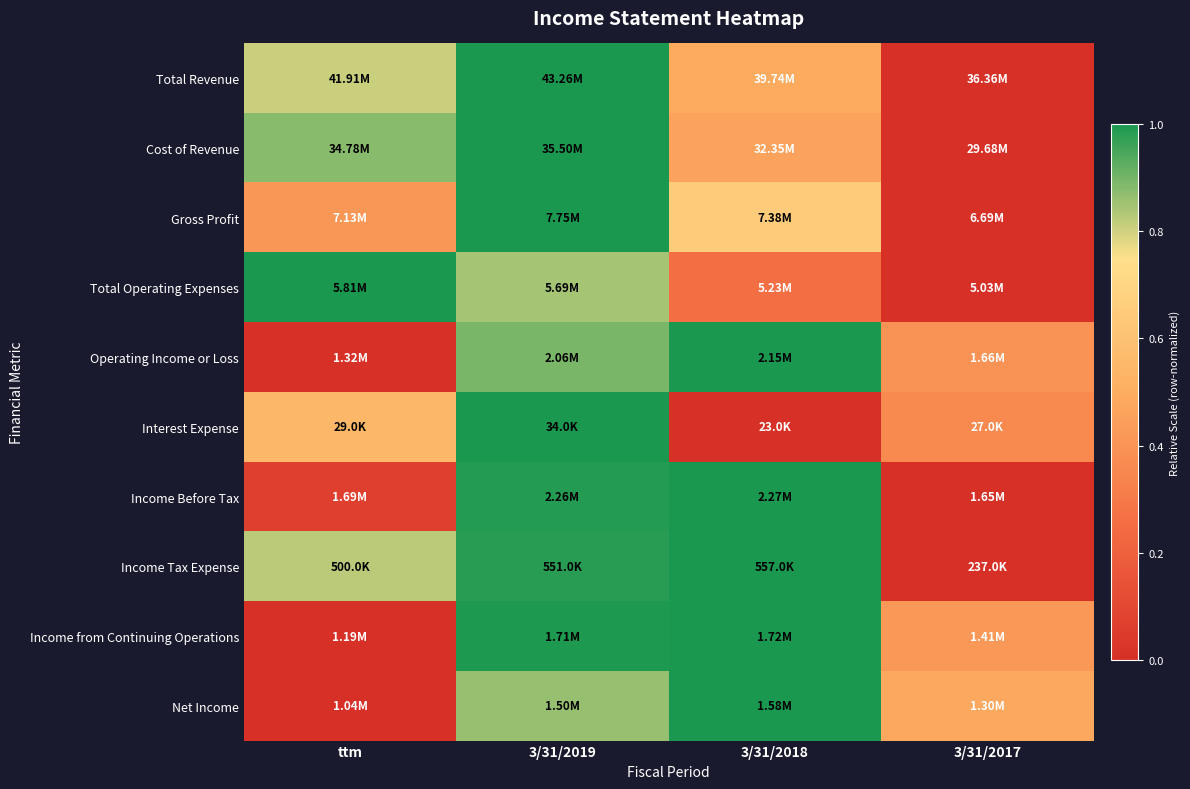

At which category is the sum across all series the highest?

3/31/2019